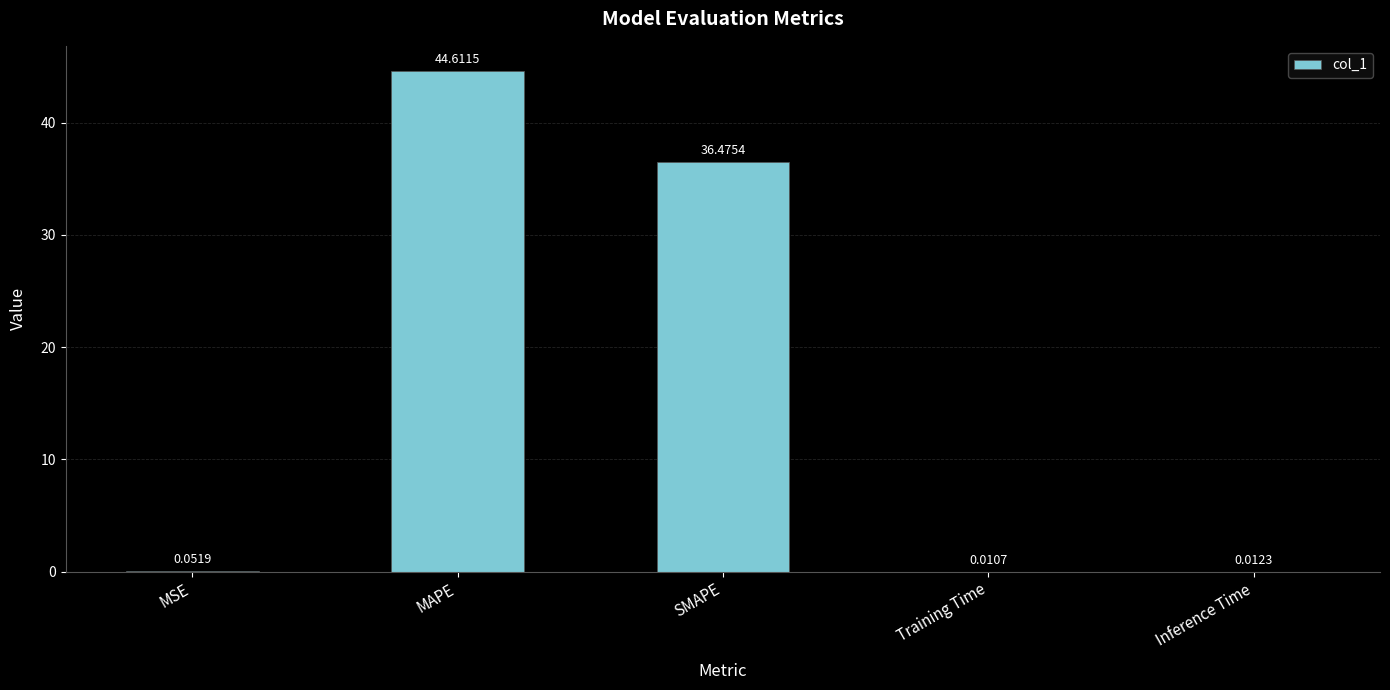

How many distinct data groups are displayed?

1